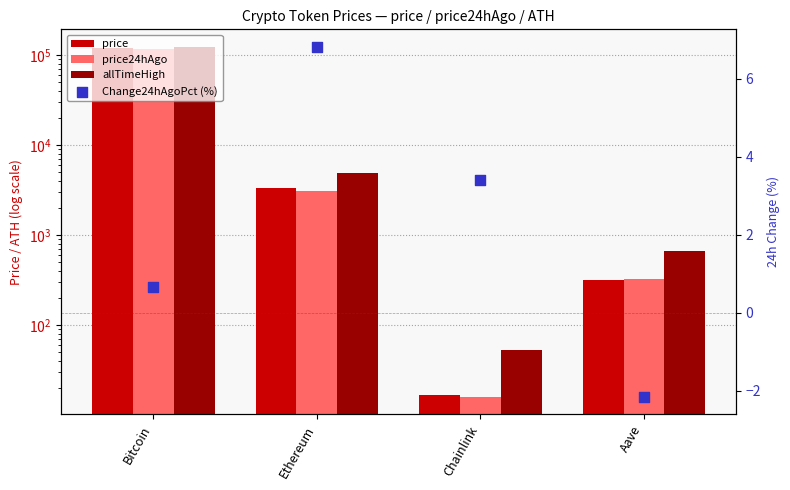

Which series contains the lowest Y value?

Change24hAgoPct (%)